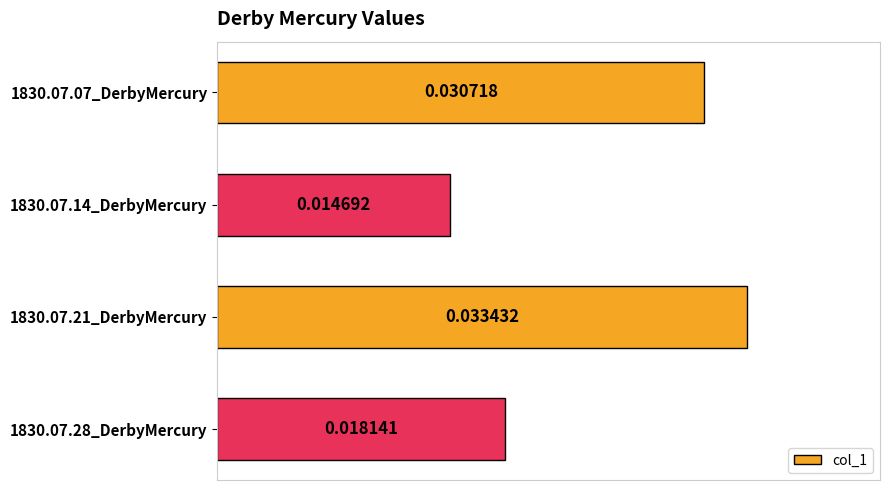

Which has a higher value, 1830.07.07_DerbyMercury or 1830.07.14_DerbyMercury?

1830.07.07_DerbyMercury